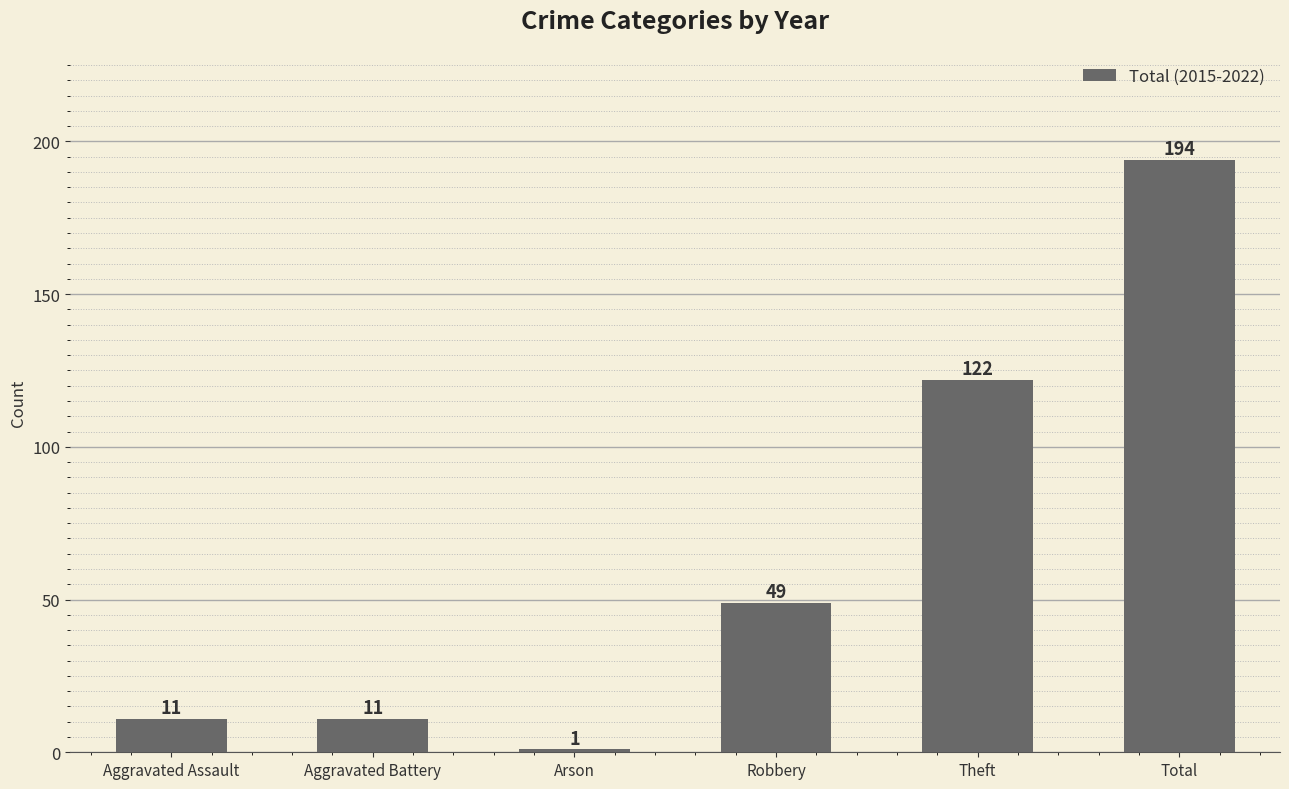

At which label is the value closest to 97?

Theft